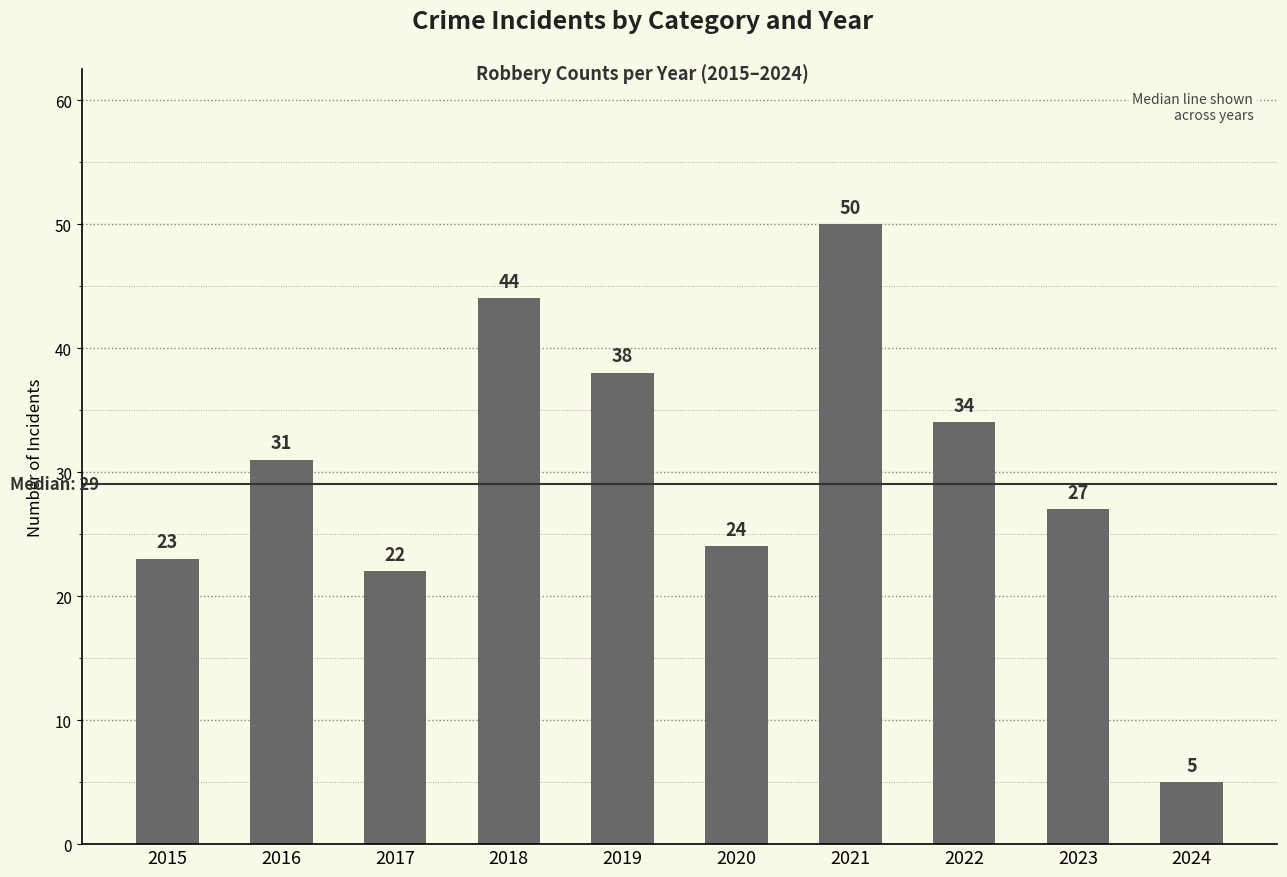

What is the sum of all values?

298